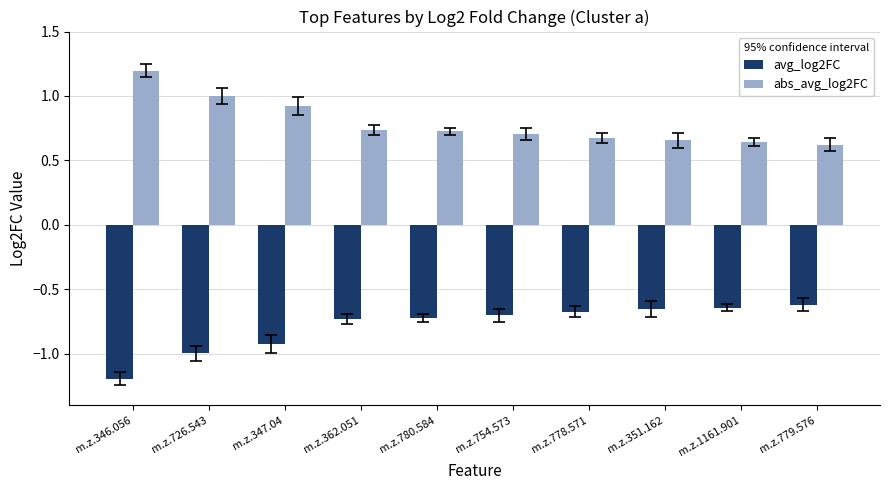

Are the bars horizontal?

No